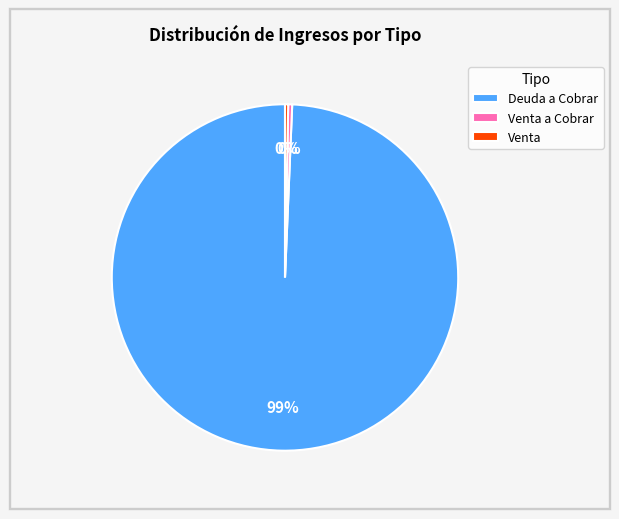

To the nearest percent, what is the average slice percentage?

33%